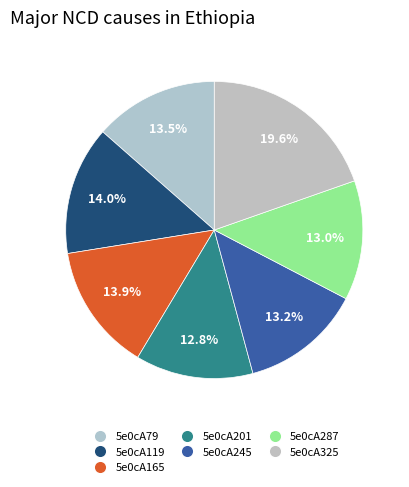

Does any single category account for the majority?

No